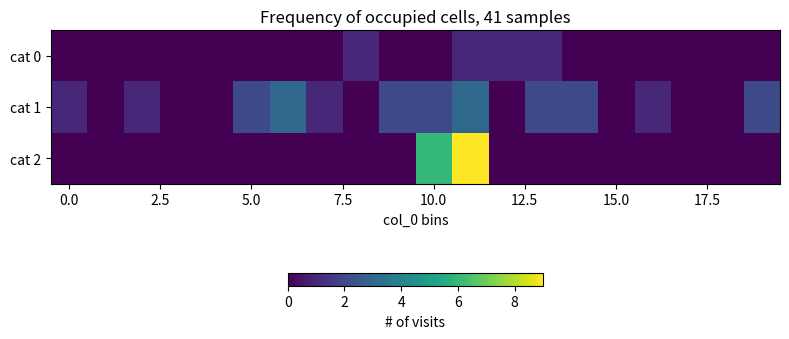

Rank the series by their maximum value, from highest to lowest.

cat 2, cat 1, cat 0